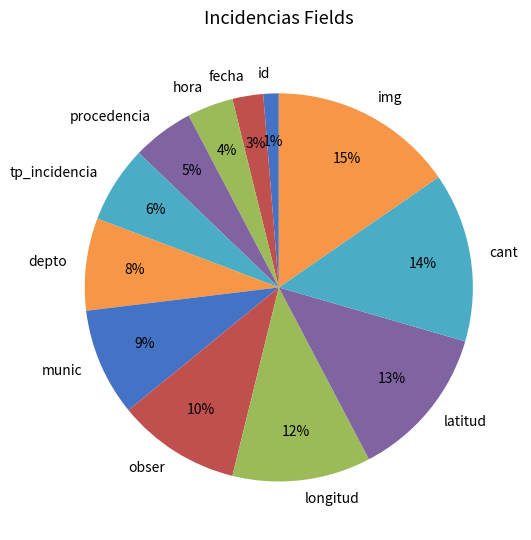

To the nearest percent, what percentage of the pie is depto?

8%